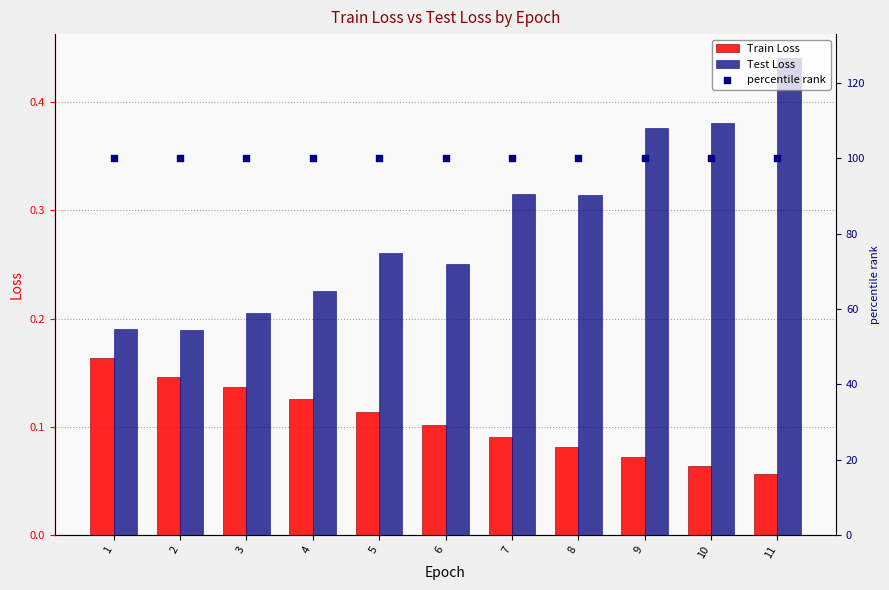

Which series reaches the minimum Y coordinate?

Train Loss